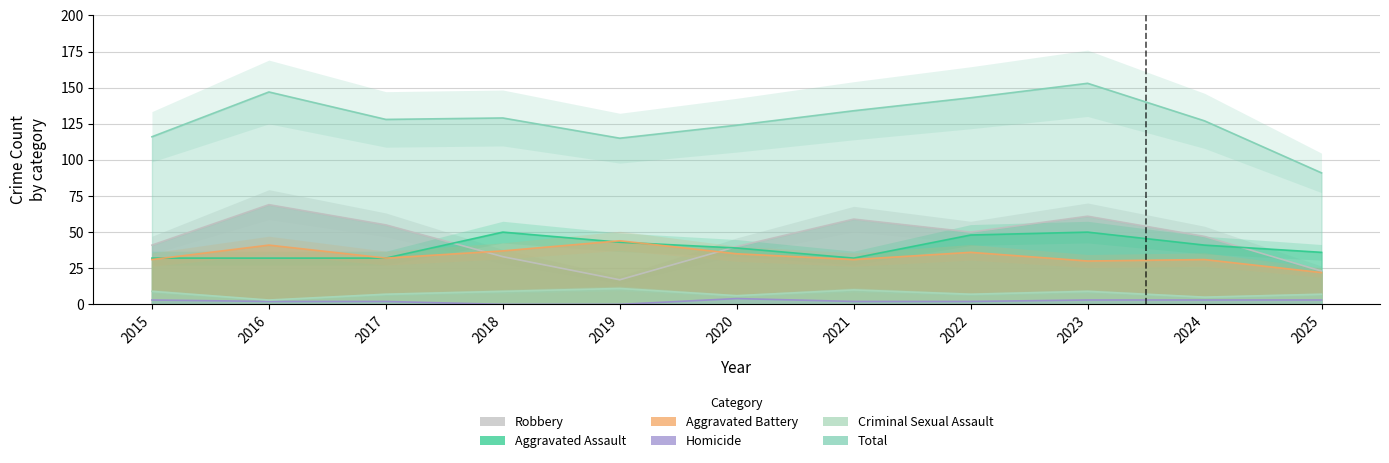

Rank the categories by Aggravated Battery value from lowest to highest.

2025, 2023, 2015, 2021, 2024, 2017, 2020, 2022, 2018, 2016, 2019